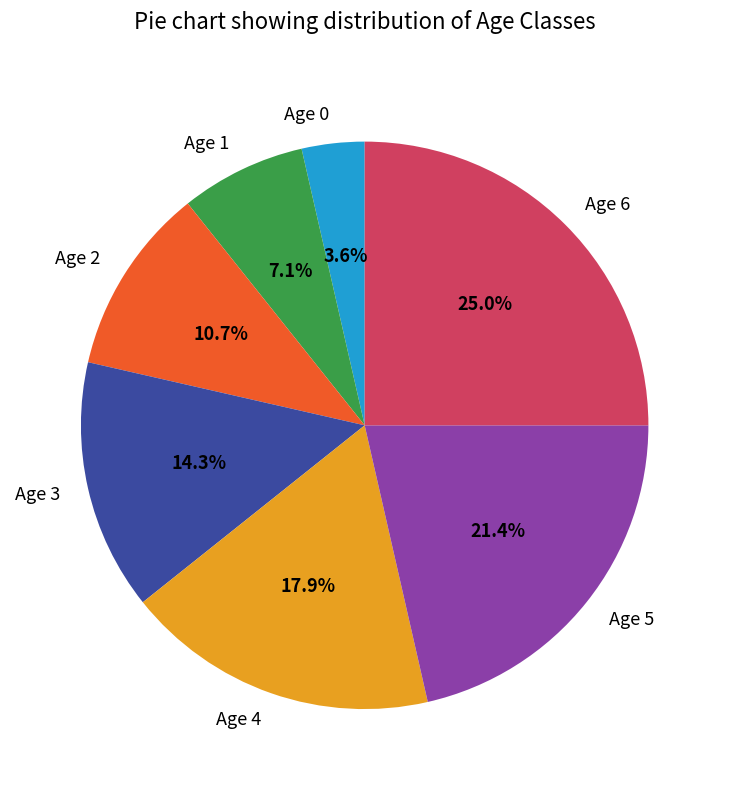

Count the number of slices in the pie.

7